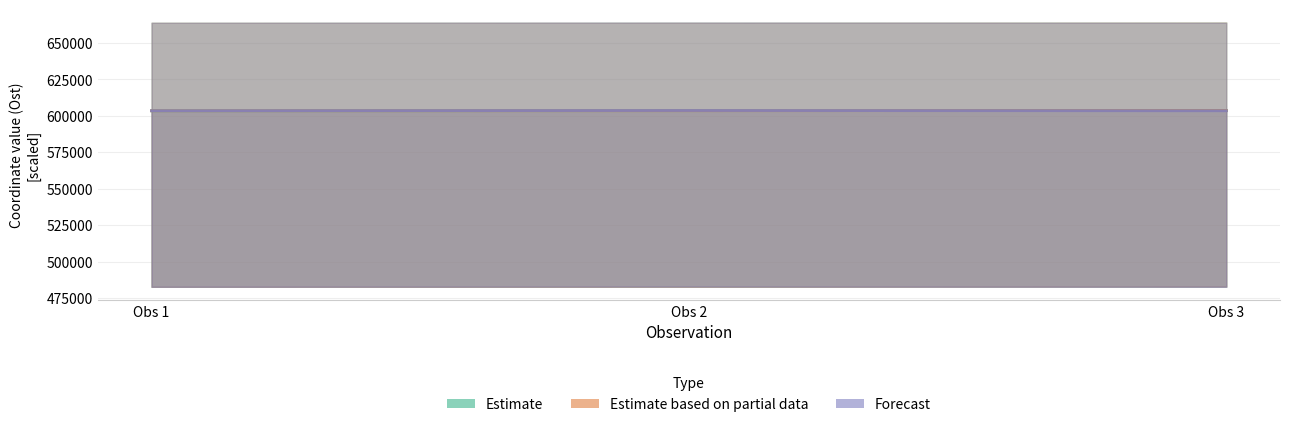

Rank the categories by Estimate based on partial data value from lowest to highest.

Obs 1, Obs 2, Obs 3